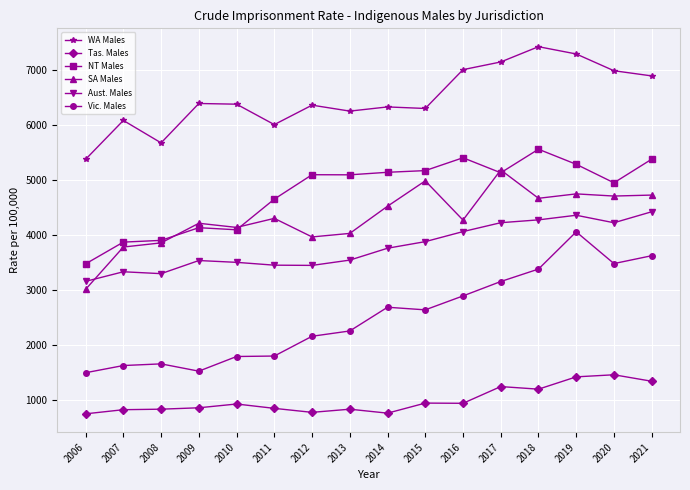

In Tas. Males, how many points are higher than both neighbors (excluding endpoints)?

5